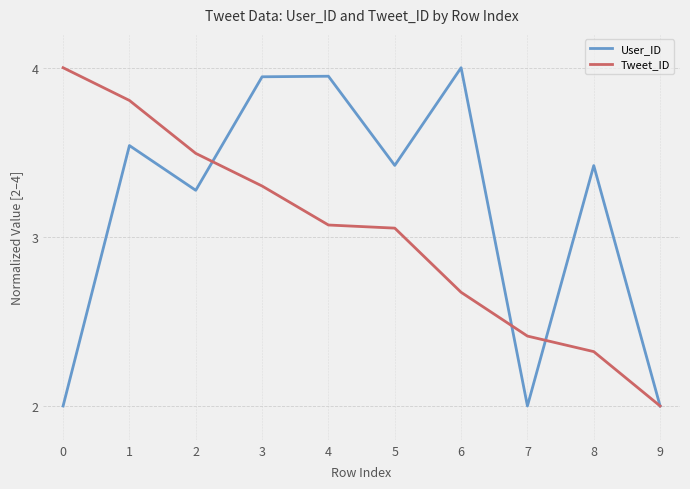

Rank the series at 4 from lowest to highest value.

Tweet_ID, User_ID